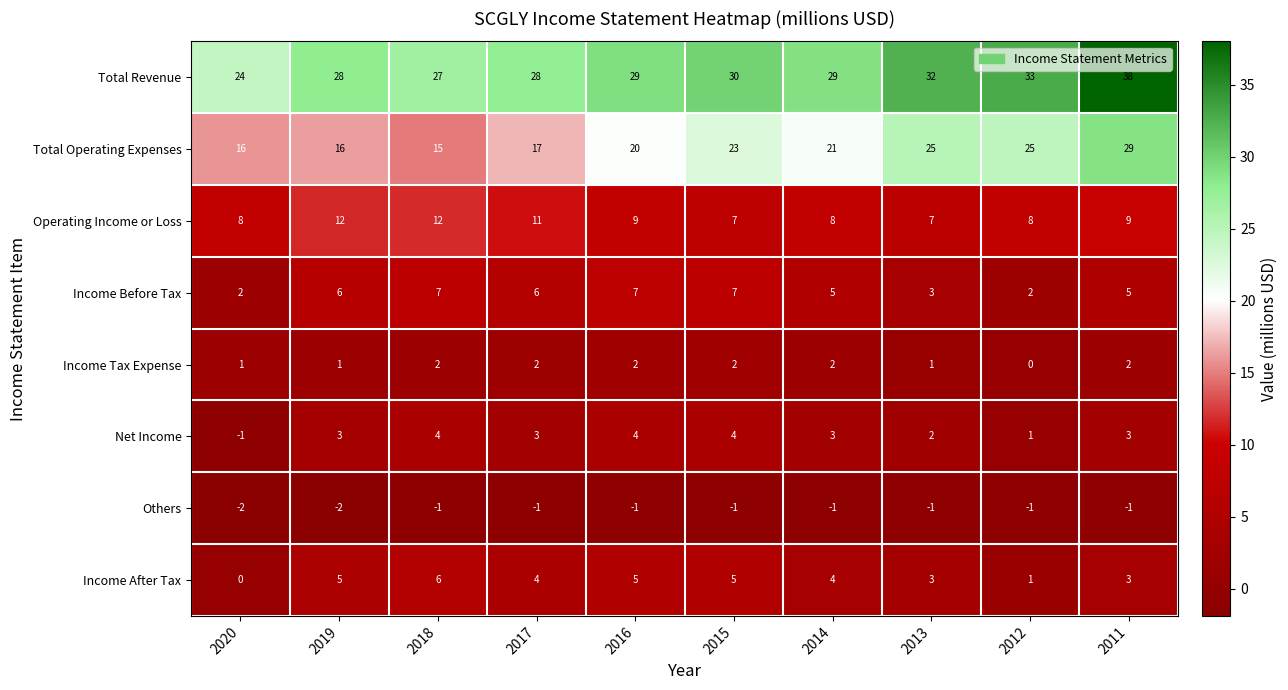

Which series changed the most between 2018 and 2012?

Total Operating Expenses